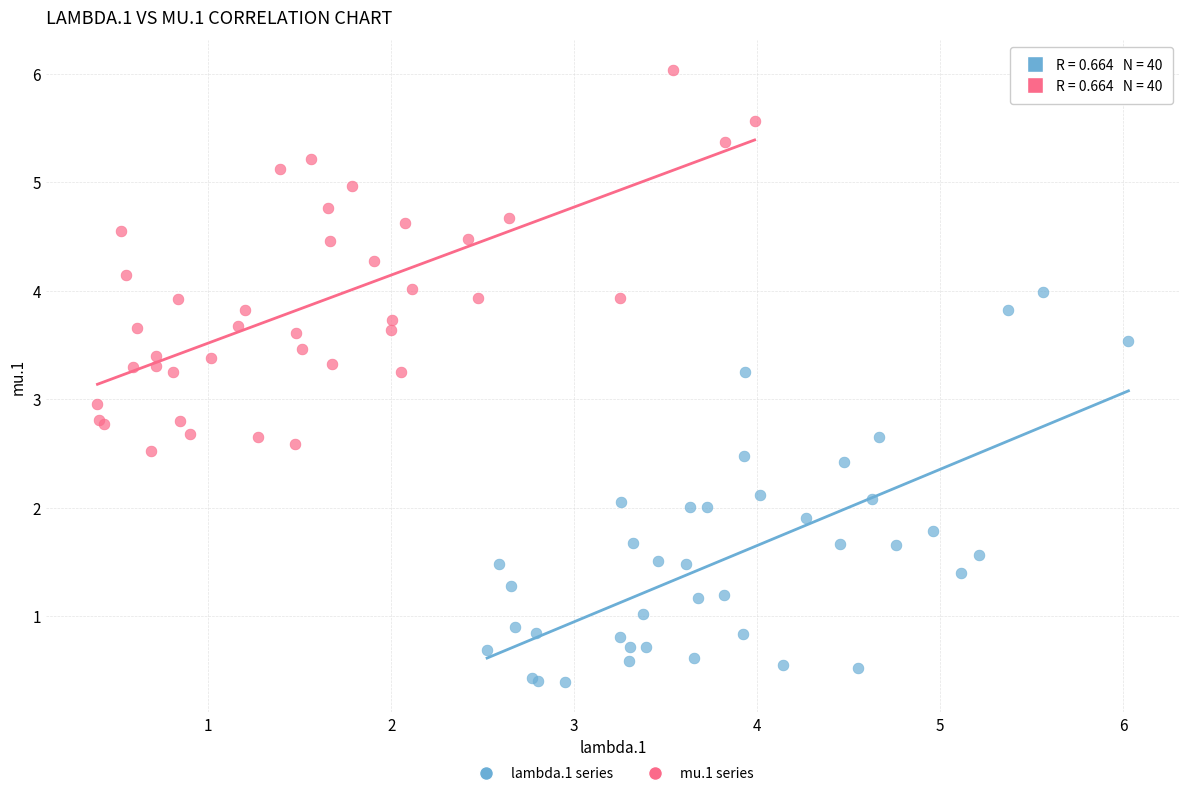

What are all the series names shown in the legend?

lambda.1 series, mu.1 series